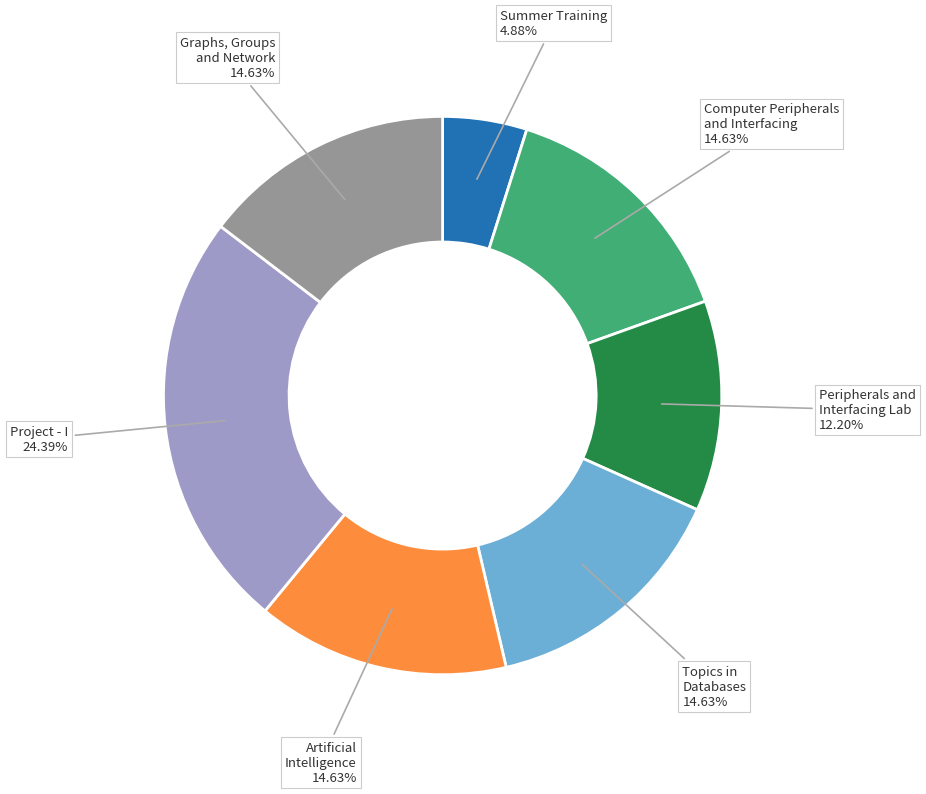

Is there a majority slice in this chart?

No